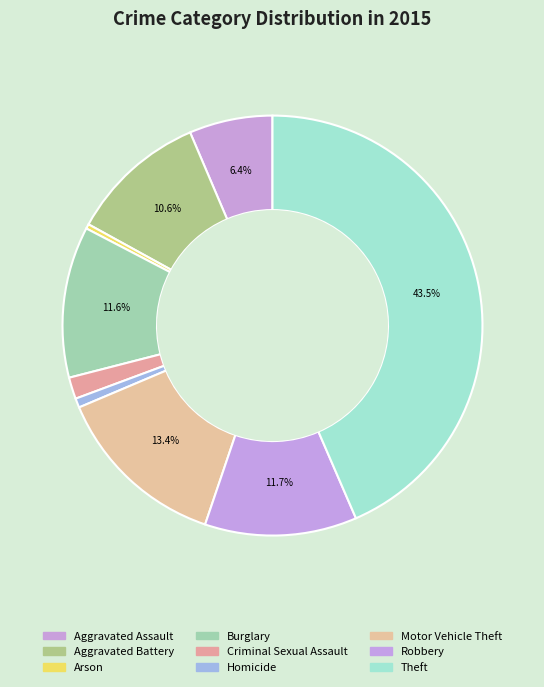

How many slices are in this pie chart?

9